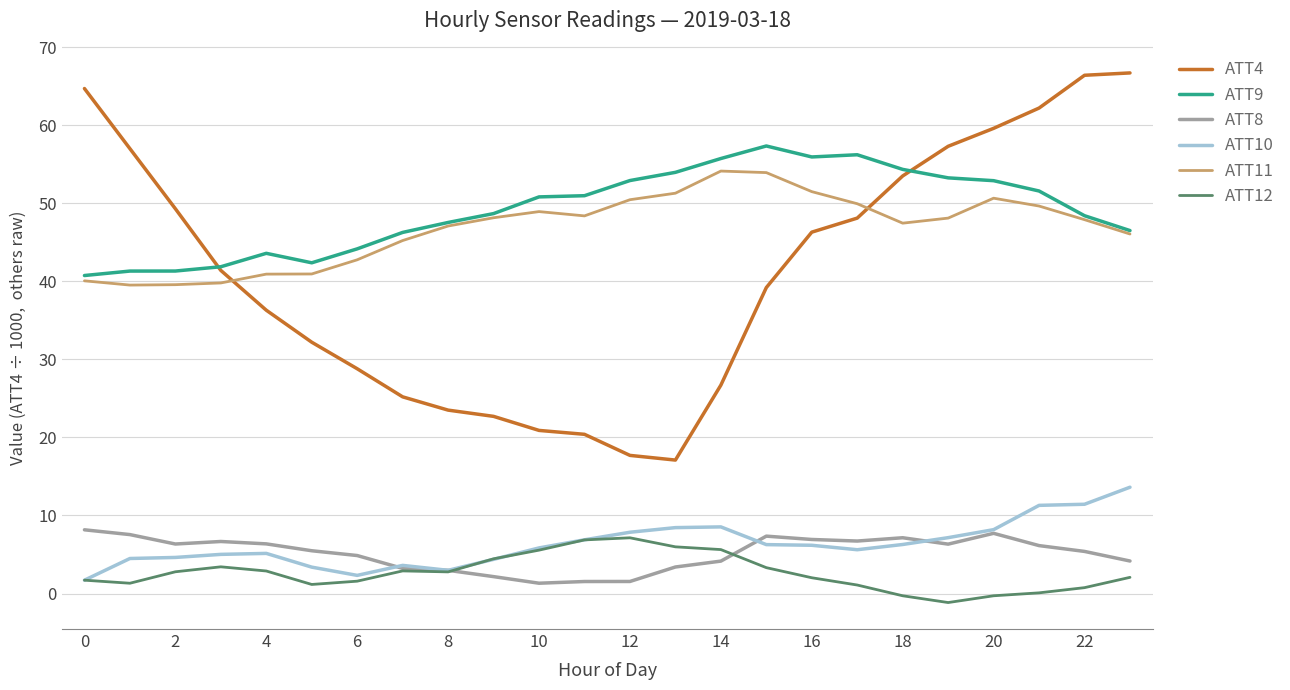

Does the chart display data point markers on the line(s)?

No